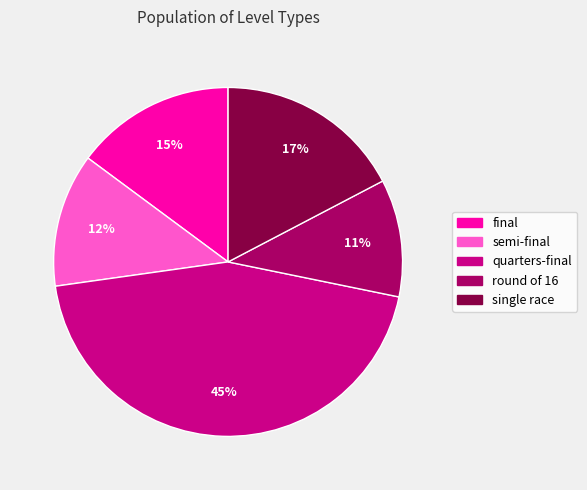

Rank the categories by value from highest to lowest.

quarters-final, single race, final, semi-final, round of 16